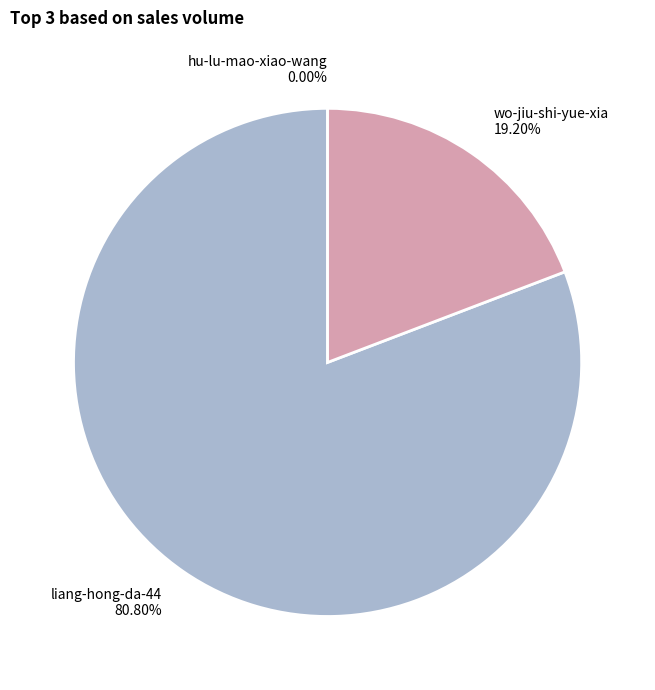

Approximately how many times larger is the value at liang-hong-da-44 compared to wo-jiu-shi-yue-xia?

4.2